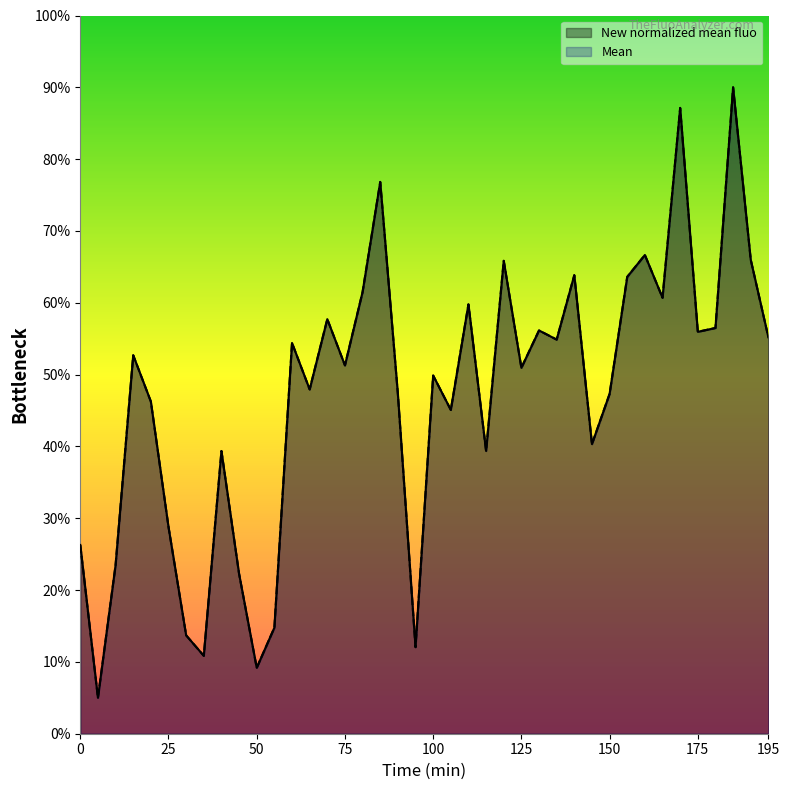

What is the sum of the Mean values at 40 and 90?

86.7